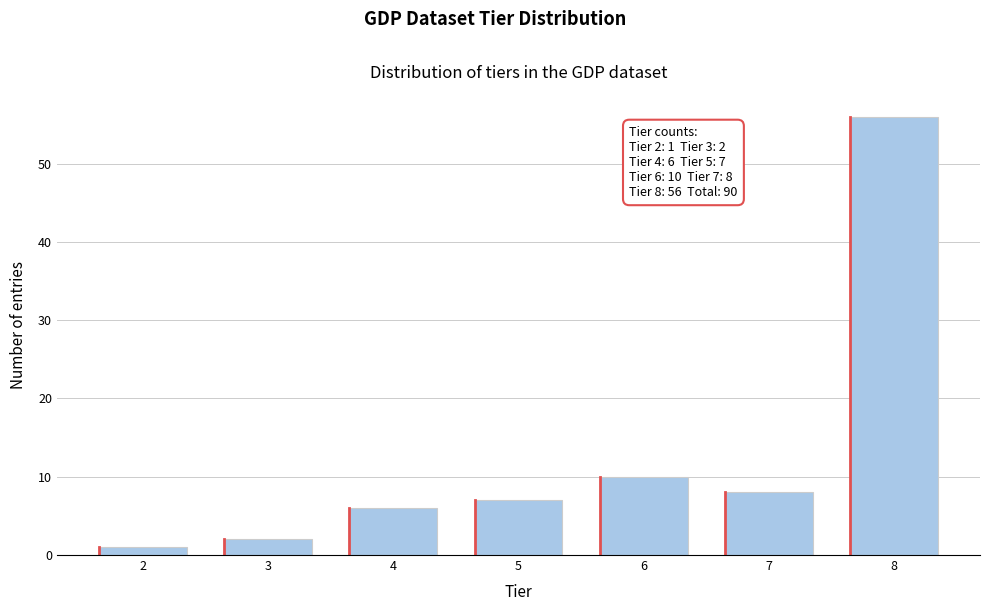

Reading right to left, transcribe all the data shown in this chart.

56	8	10	7	6	2	1